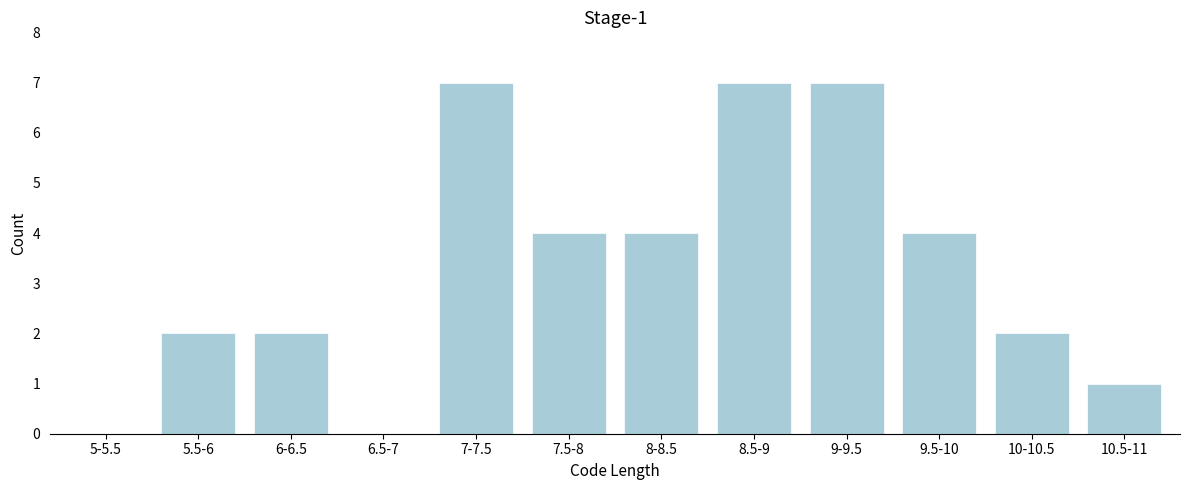

Reading left to right, what are all the values shown in this chart?

5-5.5=0	5.5-6=2	6-6.5=2	6.5-7=0	7-7.5=7	7.5-8=4	8-8.5=4	8.5-9=7	9-9.5=7	9.5-10=4	10-10.5=2	10.5-11=1